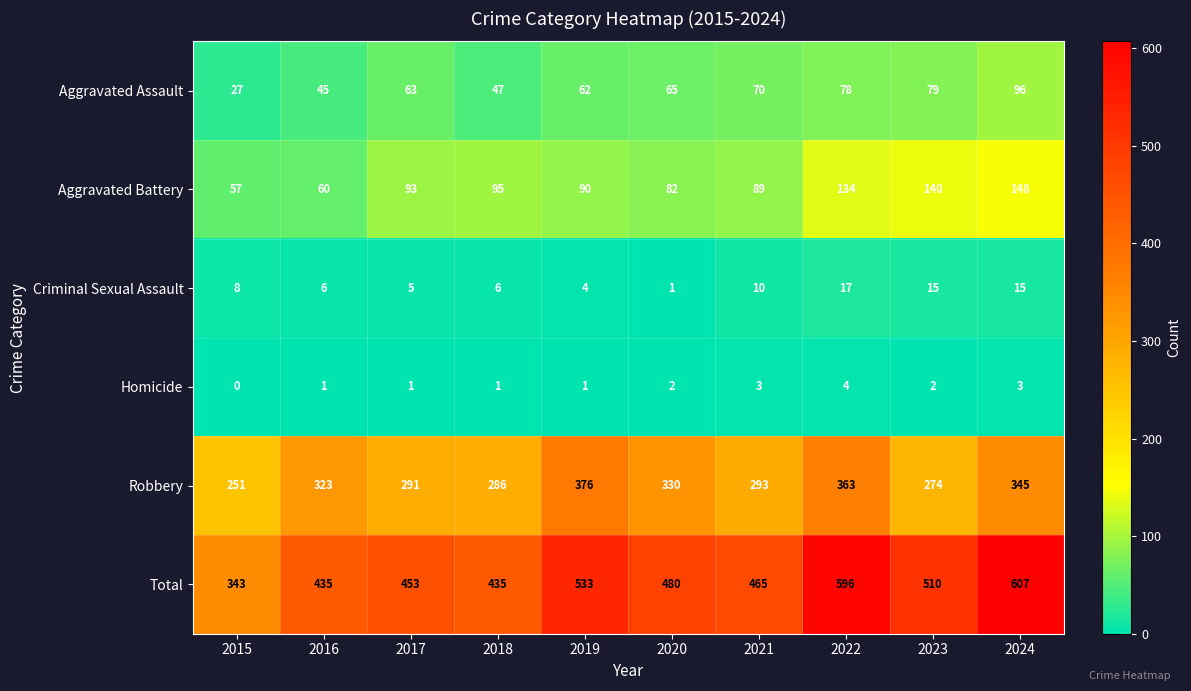

True or false: Aggravated Battery has a value of 90 at 2019.

True